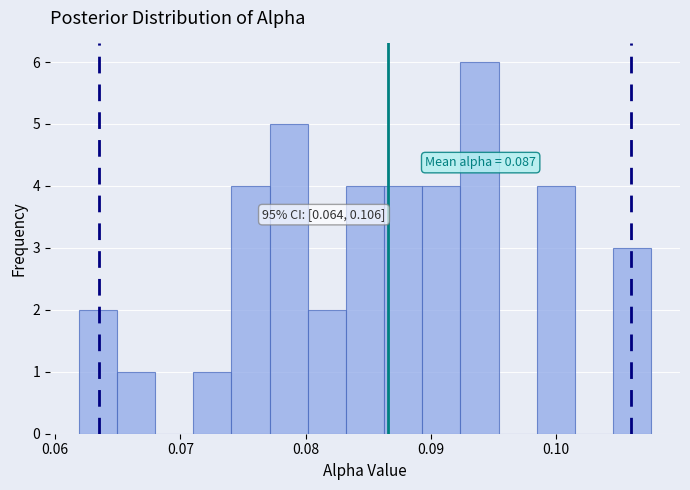

Read against the x-axis, roughly where is the centre of the tallest bar?

0.094